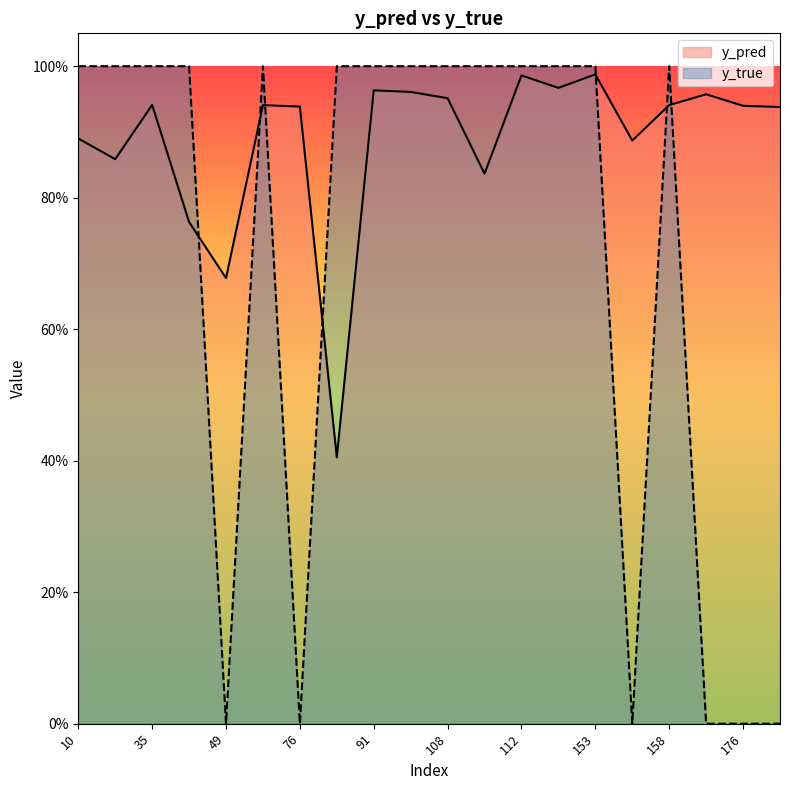

What are all the series names shown in the legend?

y_pred, y_true